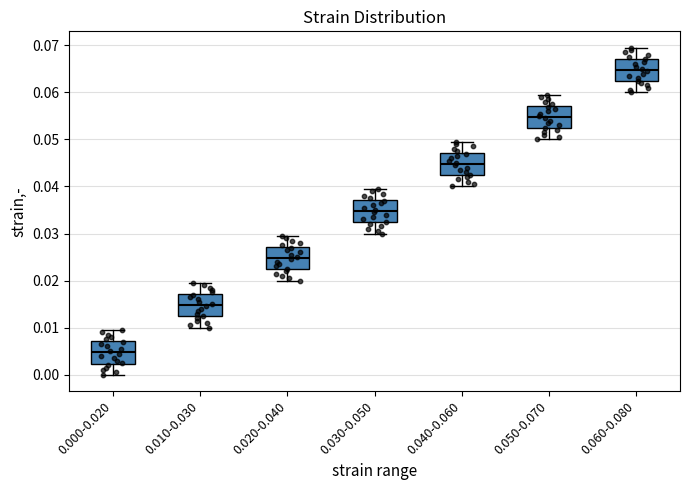

Where is the lower edge of the box for 0.020-0.040 on the y-axis? The values are not printed on the chart, so give them approximately, as read against the axis.

0.022